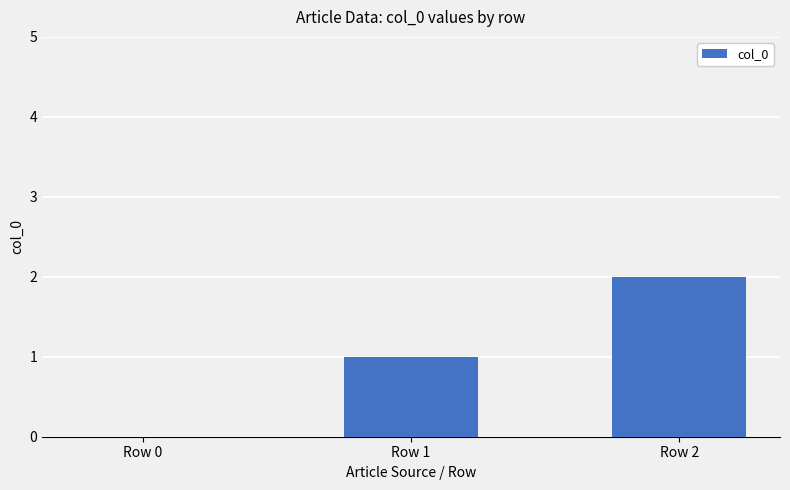

The value at Row 2 is 2. True or false?

True